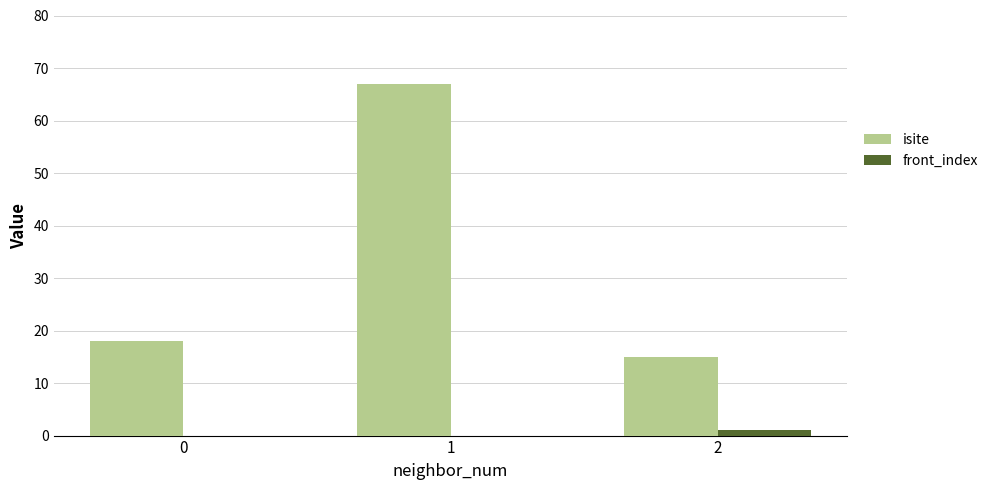

Which series has the largest total across all categories?

isite